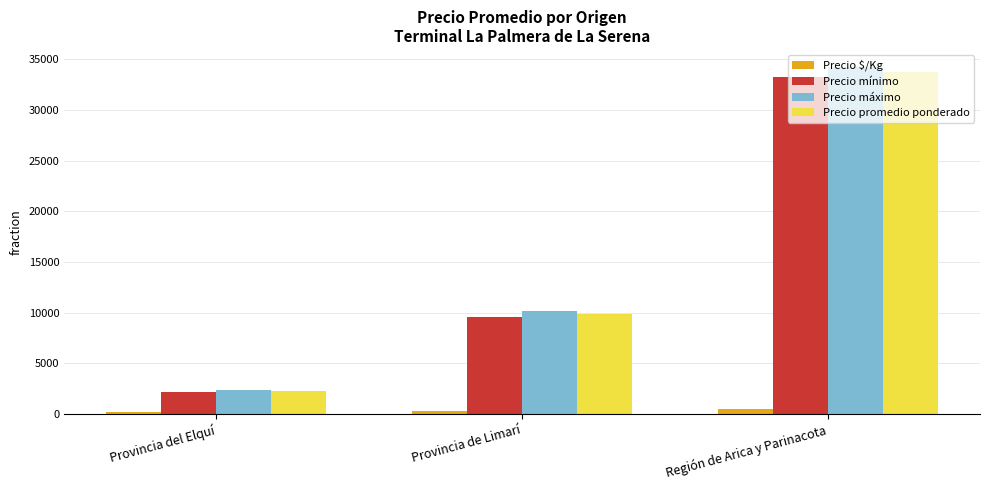

What is the sum of all Precio promedio ponderado values?

45868